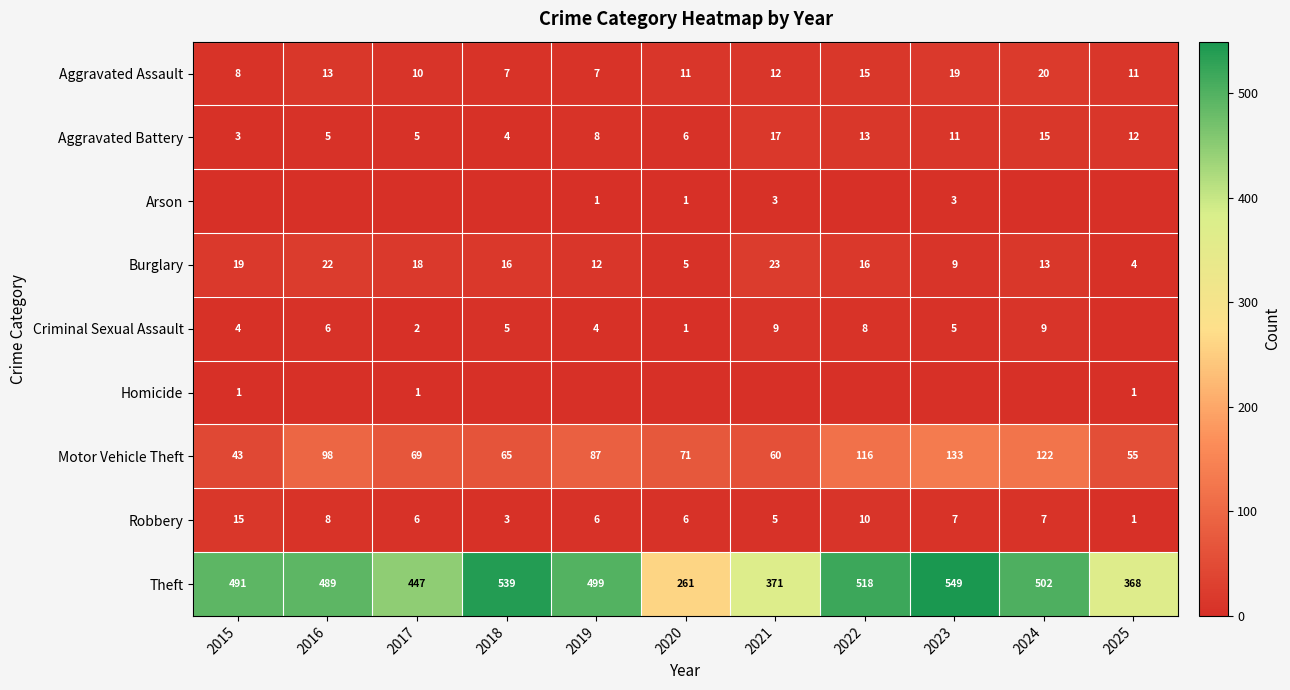

At which label does Aggravated Assault first exceed 11?

2016